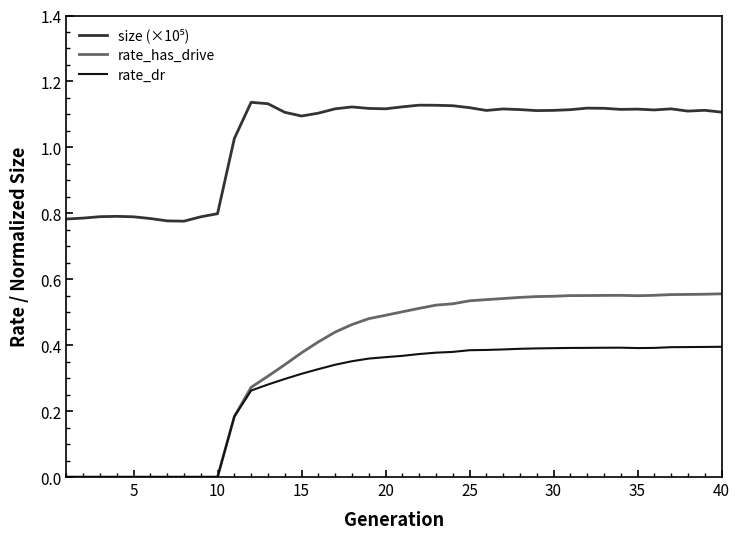

Which series has the largest range (max minus min)?

rate_has_drive